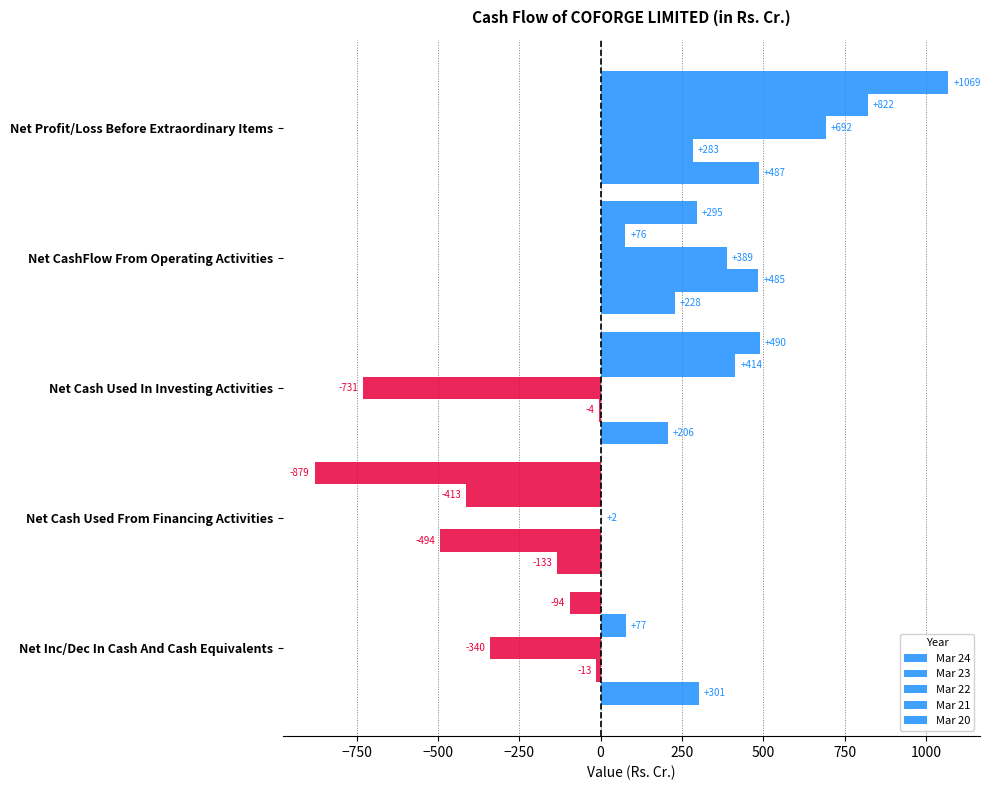

What is the value of the Mar 20 bar at the 4th from the left?

-132.8